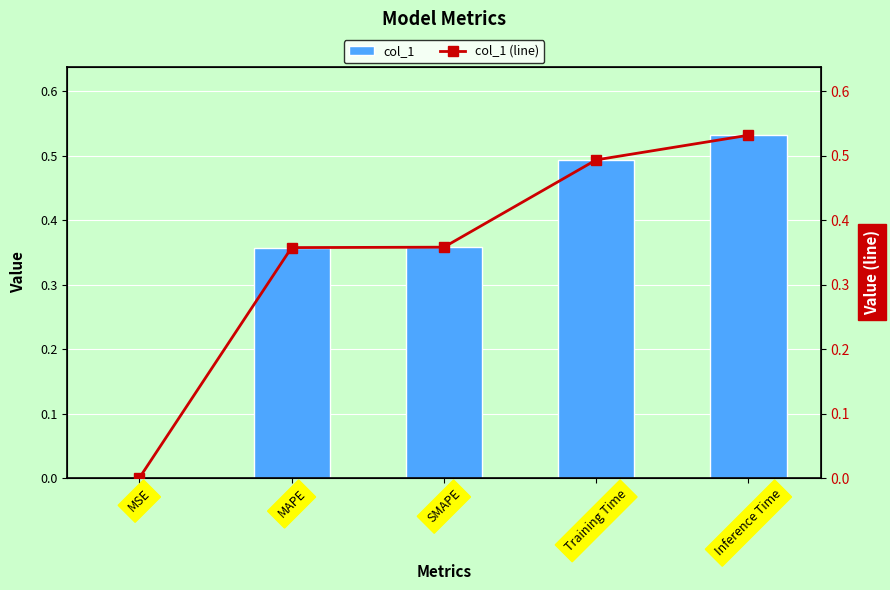

At how many categories does at least one series exceed 0?

5